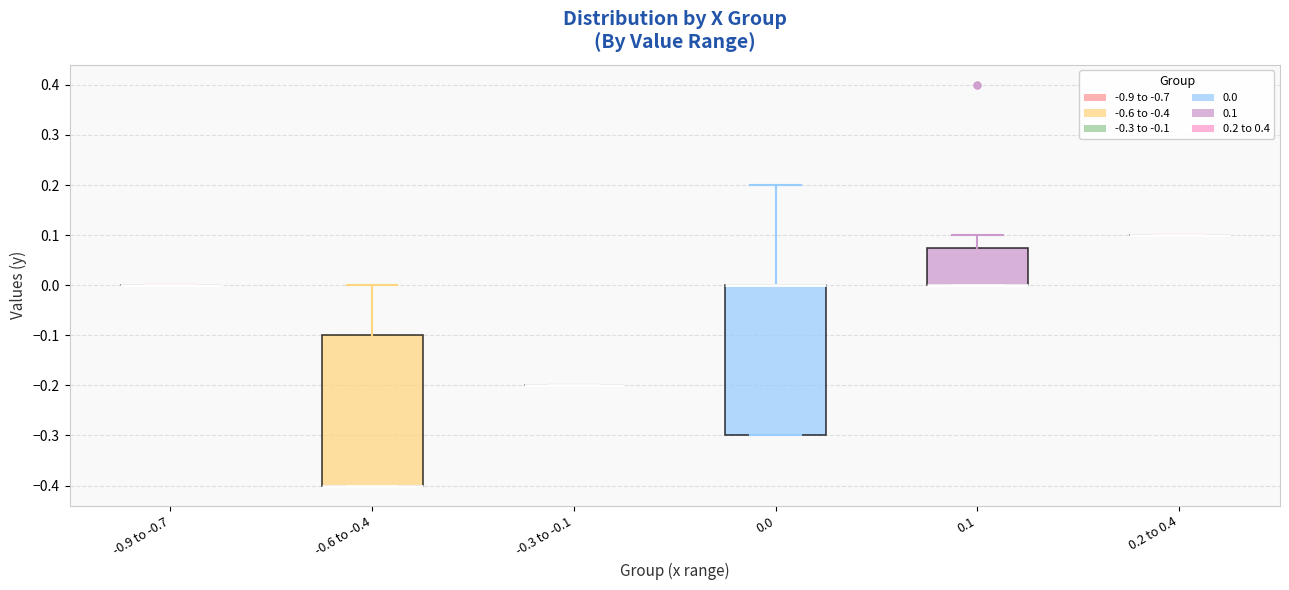

Reading left to right, read every box against the y-axis: the position of its median line, the range the box covers, and the ends of its whiskers. The values are not printed on the chart, so give them approximately, as read against the axis.

-0.9 to -0.7: box collapsed to a line at 0.00, whiskers 0.00 to 0.00
-0.6 to -0.4: median -0.40 (drawn on the box's lower edge), box -0.40 to -0.10, whiskers -0.40 to 0.00
-0.3 to -0.1: box collapsed to a line at -0.20, whiskers -0.20 to -0.20
0.0: median 0.00 (drawn on the box's upper edge), box -0.30 to 0.00, whiskers -0.30 to 0.20
0.1: median 0.00 (drawn on the box's lower edge), box 0.00 to 0.08, whiskers 0.00 to 0.10
0.2 to 0.4: box collapsed to a line at 0.10, whiskers 0.10 to 0.10